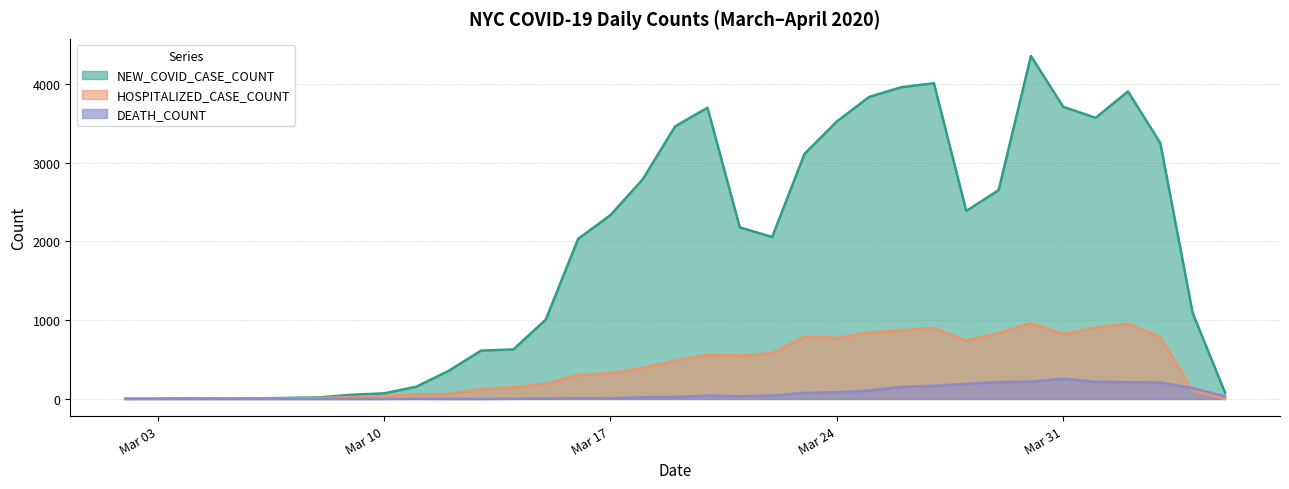

Does the chart display data point markers on the line(s)?

No